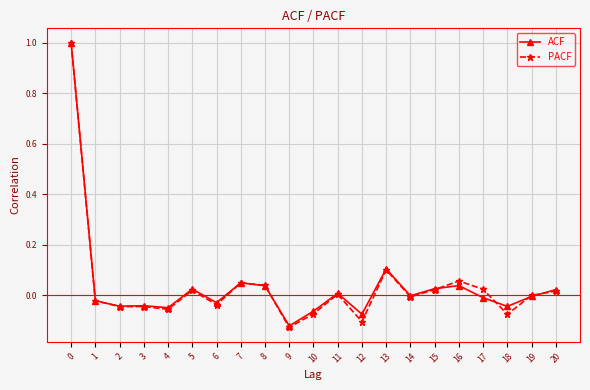

At which label does ACF reach its minimum?

9